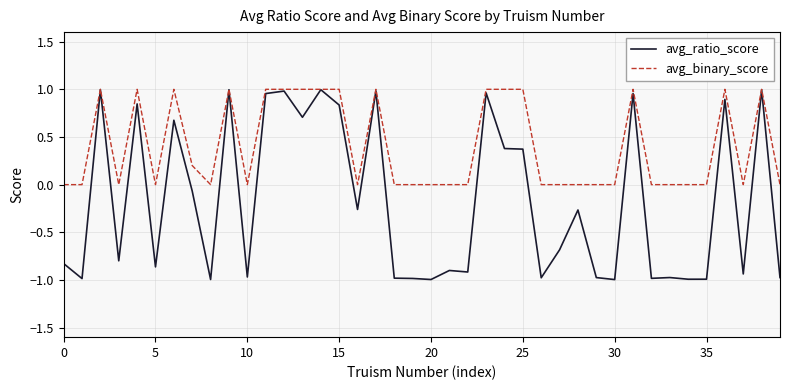

What is the sum of all avg_ratio_score values?

-6.8